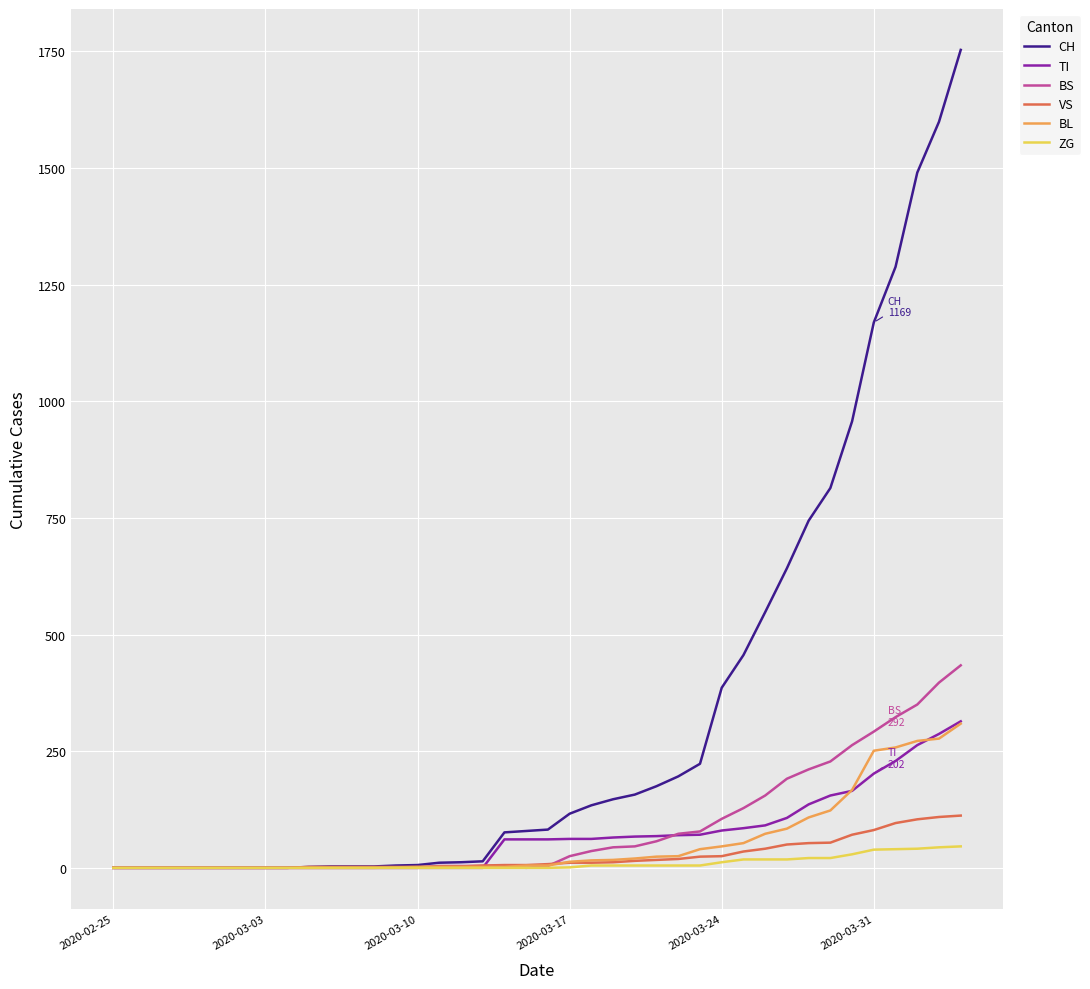

Which series has the widest spread of values?

CH